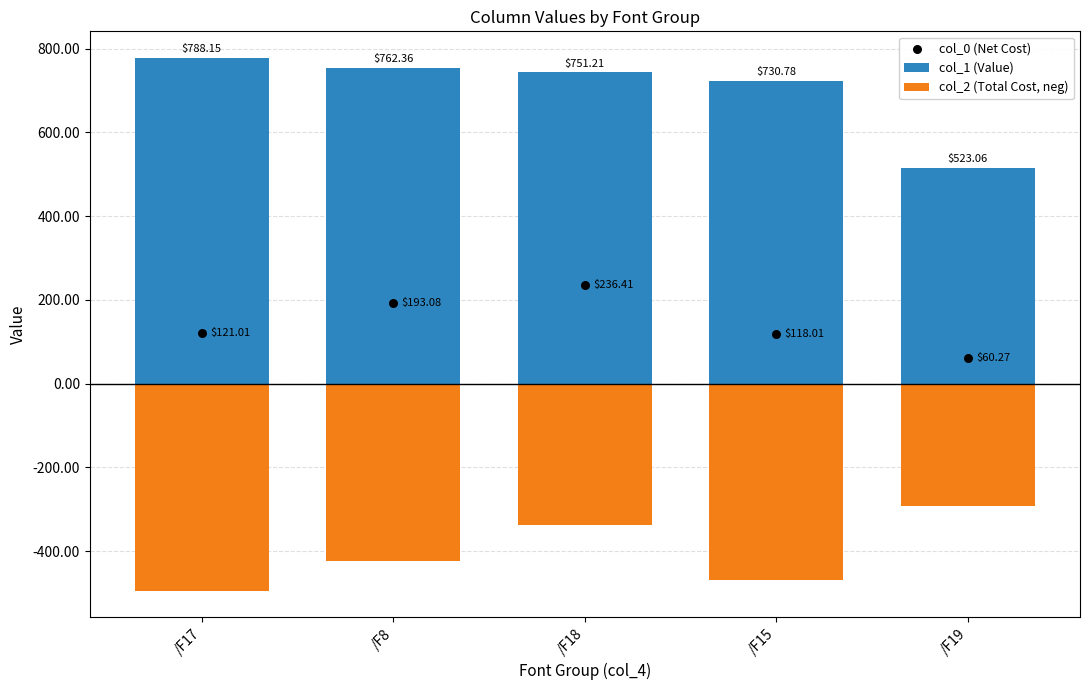

Which series has the largest total across all categories?

col_1 (Value)